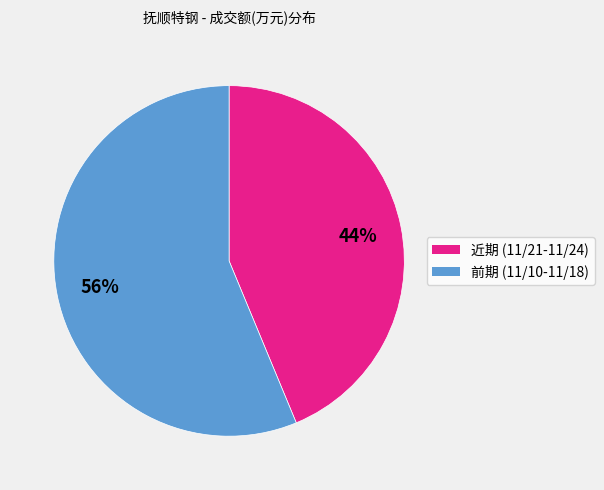

How many segments does this pie chart have?

2